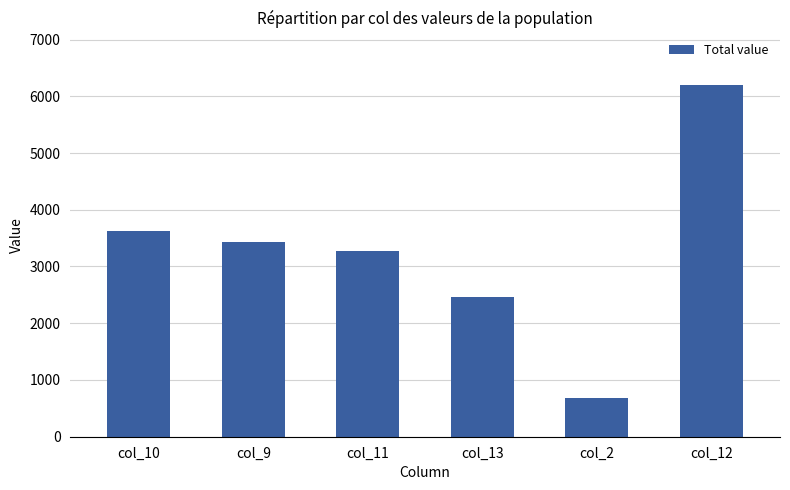

What is the label of the 6th bar from the right?

col_10